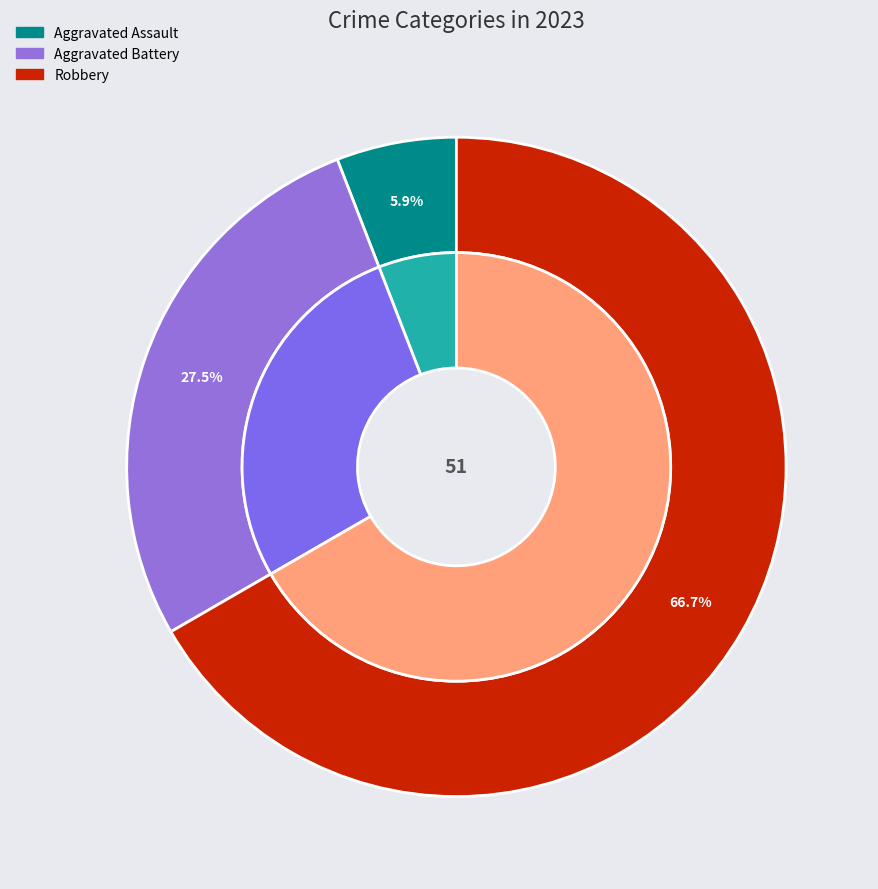

What portion of the pie excludes Robbery?

33.3%